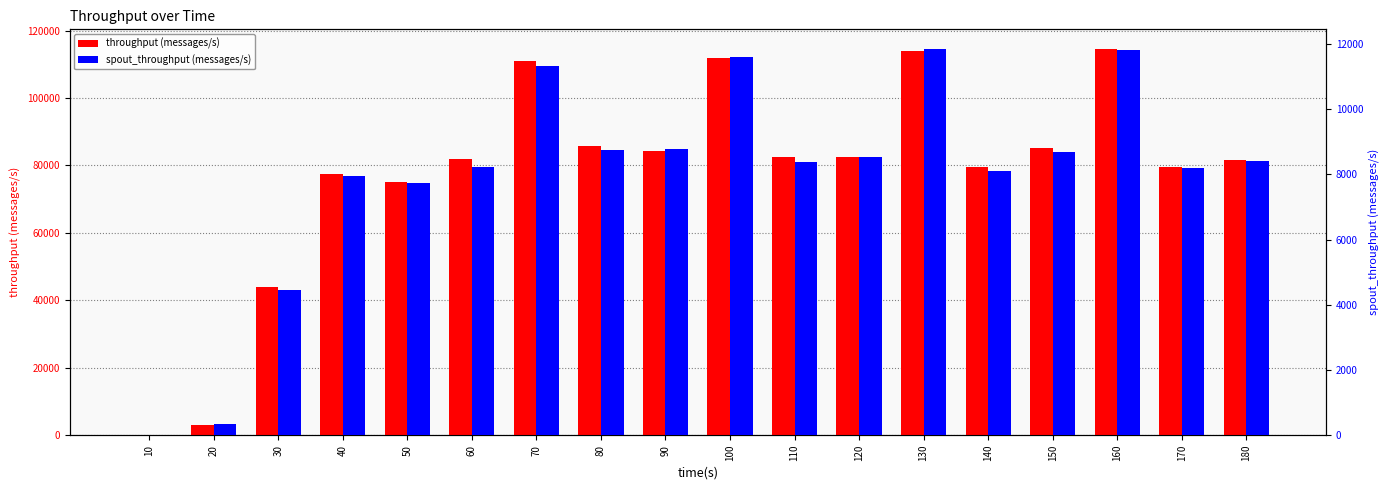

List the series in order of their peak value, lowest first.

spout_throughput (messages/s), throughput (messages/s)